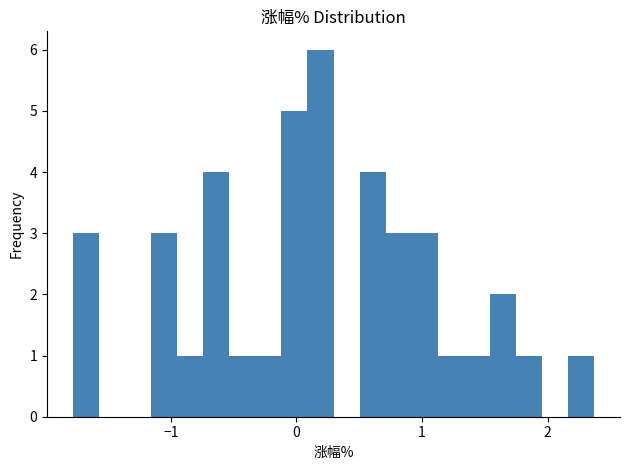

Read against the x-axis, roughly where is the centre of the tallest bar?

0.2